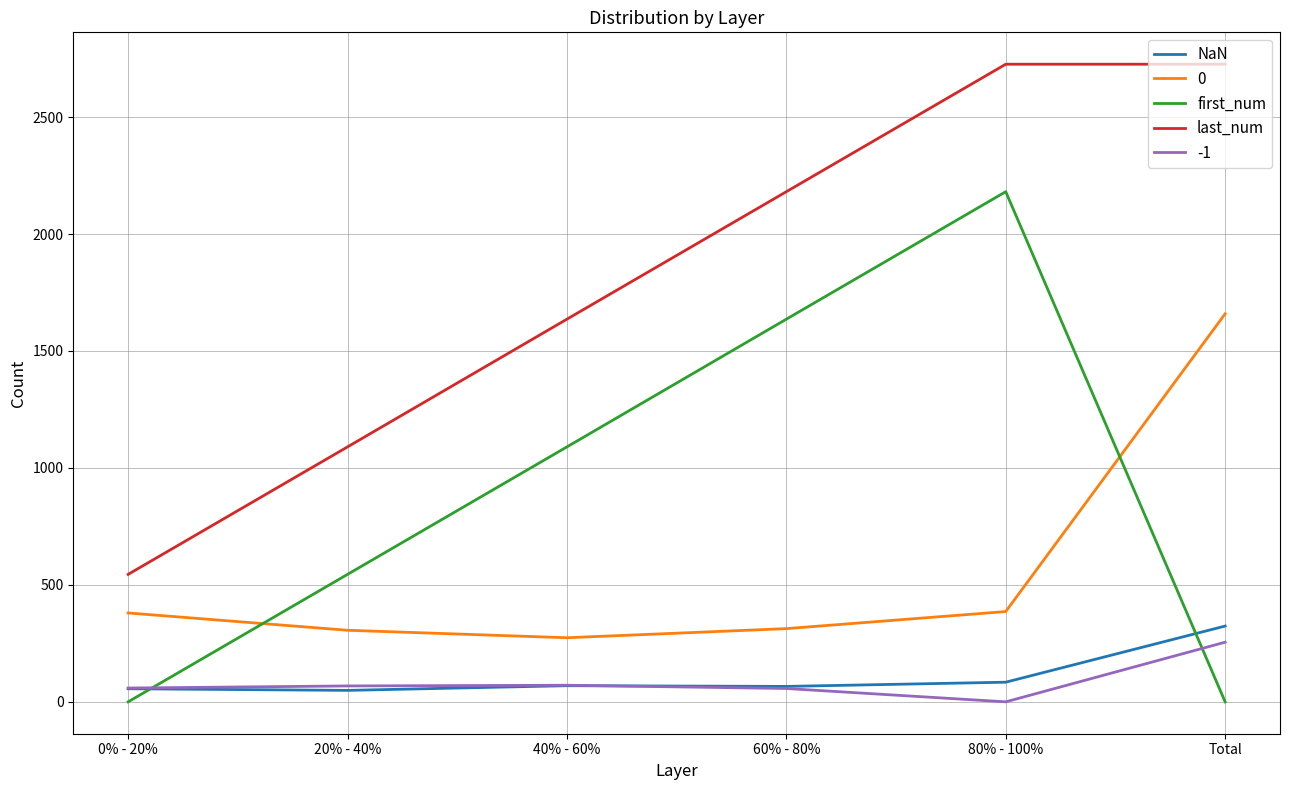

Count the number of categories in the chart.

6